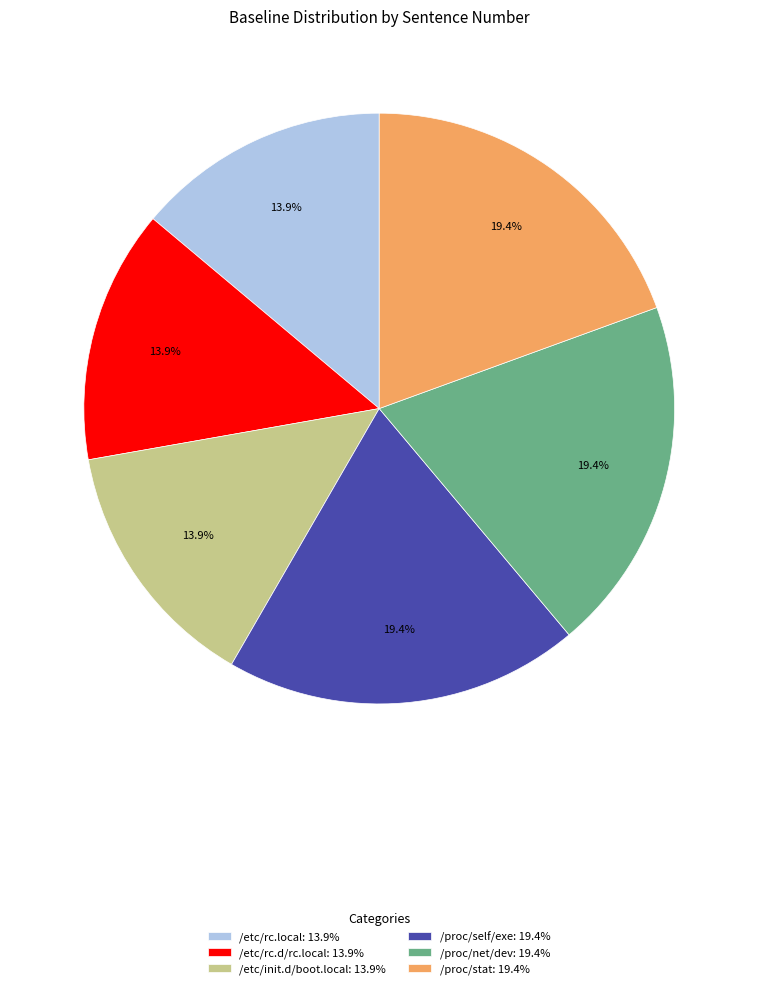

True or false: /etc/init.d/boot.local accounts for 28% of the total.

False